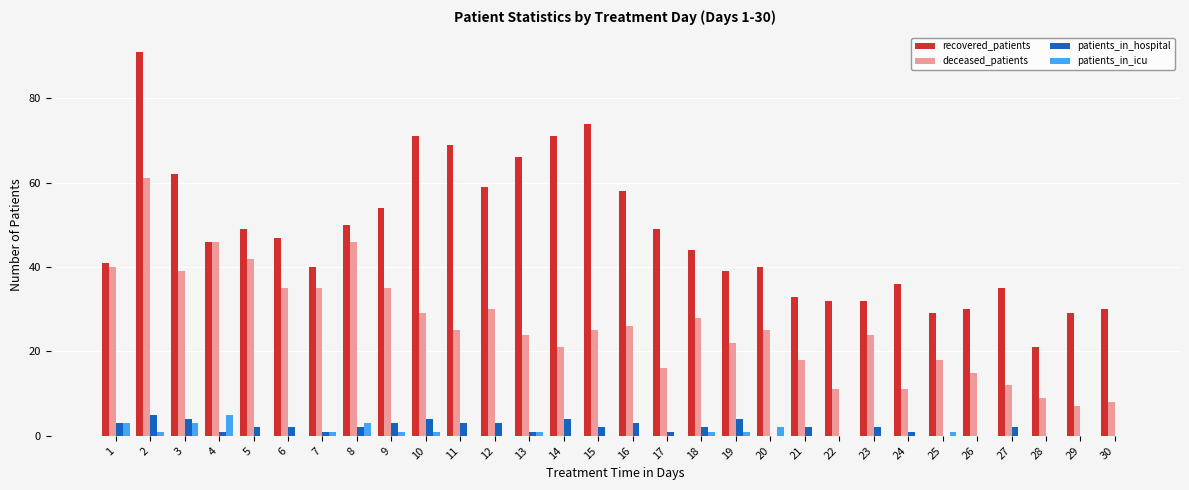

True or false: patients_in_hospital has a value of 0 at 25.

True